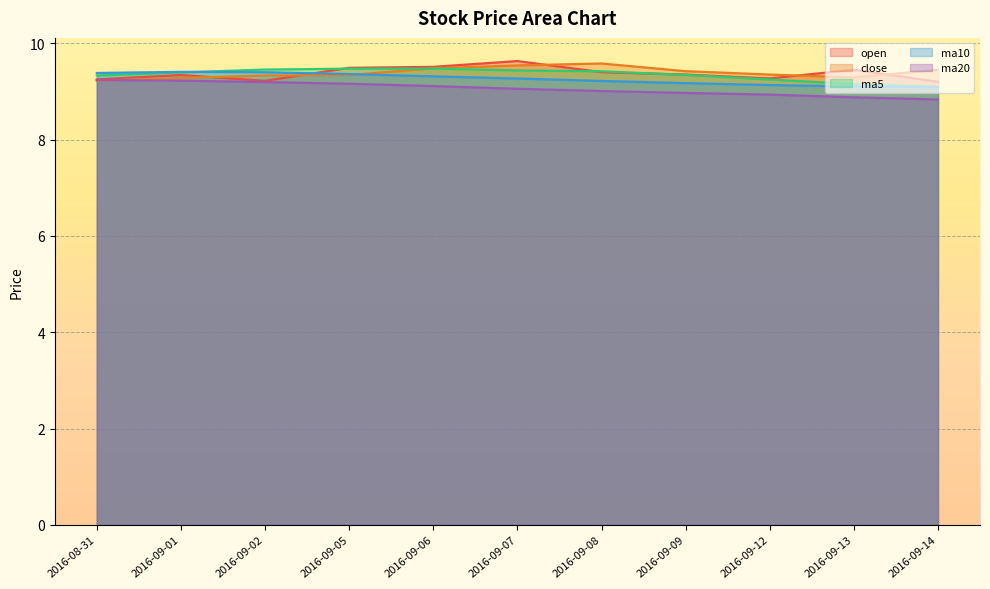

In close, how many points are lower than both neighbors (excluding endpoints)?

1